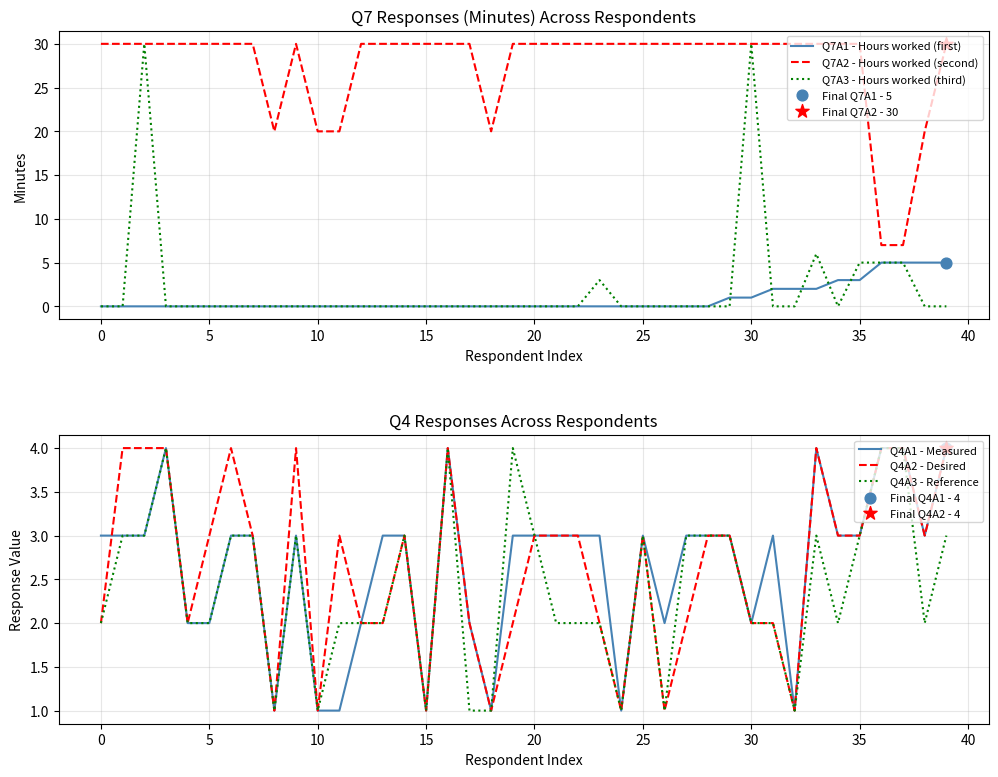

Which series has the widest spread of Y values?

Q7A3 - Hours worked (third)